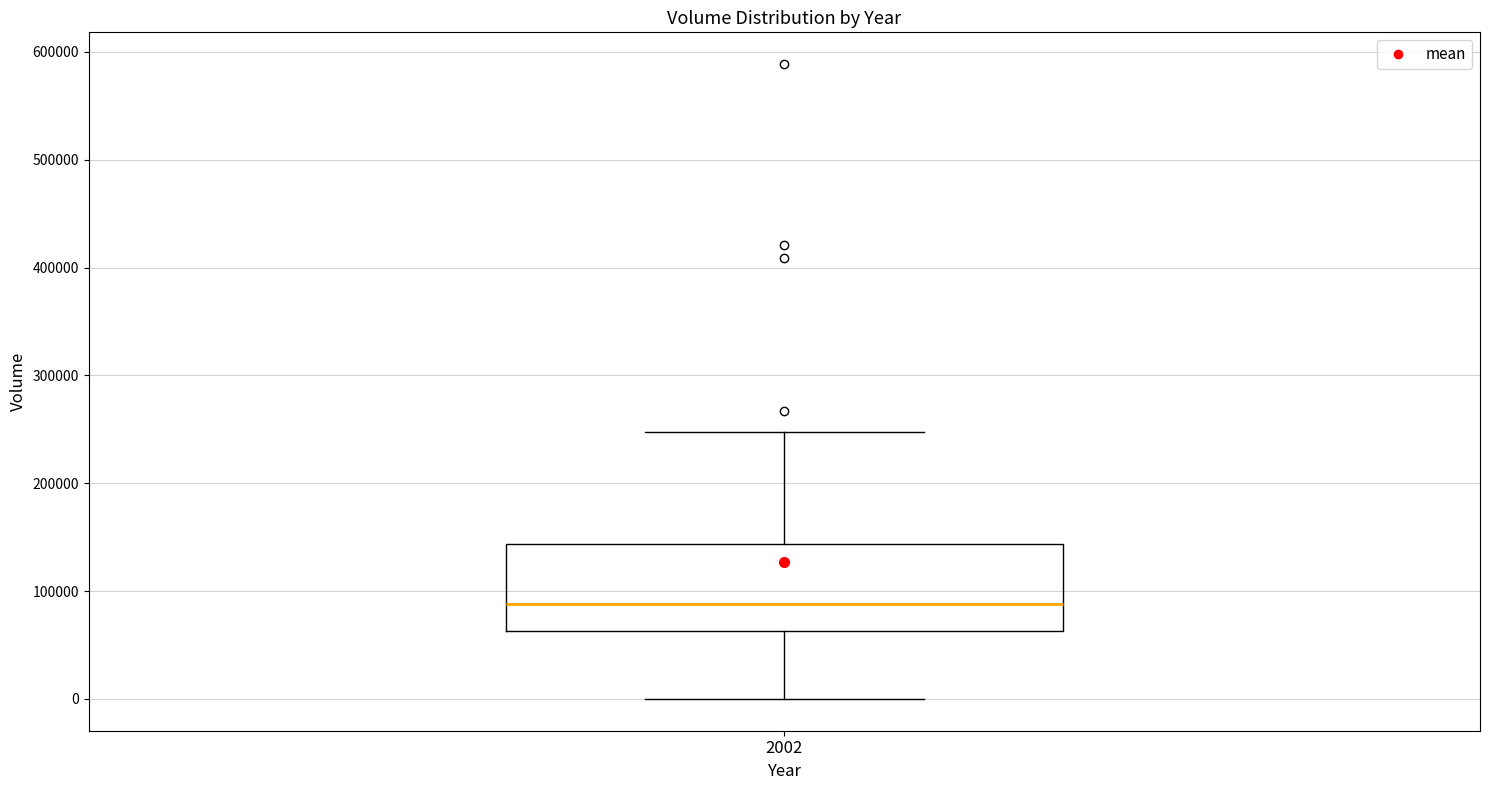

Read this box plot against the y-axis: the position of the median line, the range covered by the box, and the ends of both whiskers. The values are not printed on the chart, so give them approximately, as read against the axis.

median 90000, box 60000 to 140000, whiskers 0 to 250000